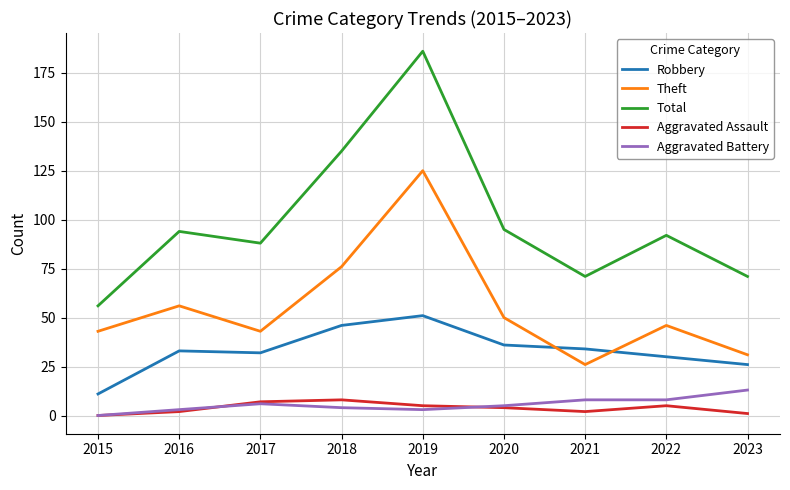

Rank the series at 2019 from lowest to highest value.

Aggravated Battery, Aggravated Assault, Robbery, Theft, Total